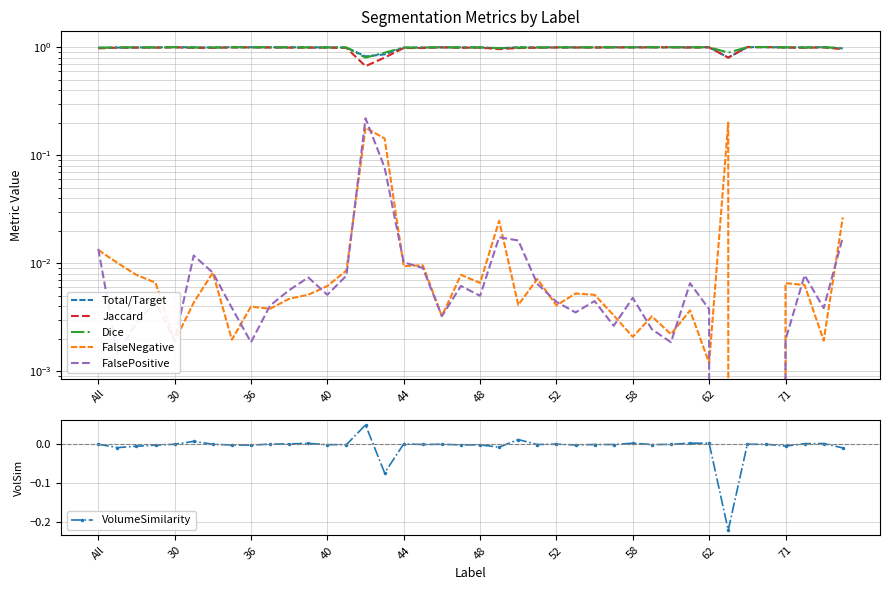

True or false: VolumeSimilarity has more than 2 points higher than both neighbors.

True